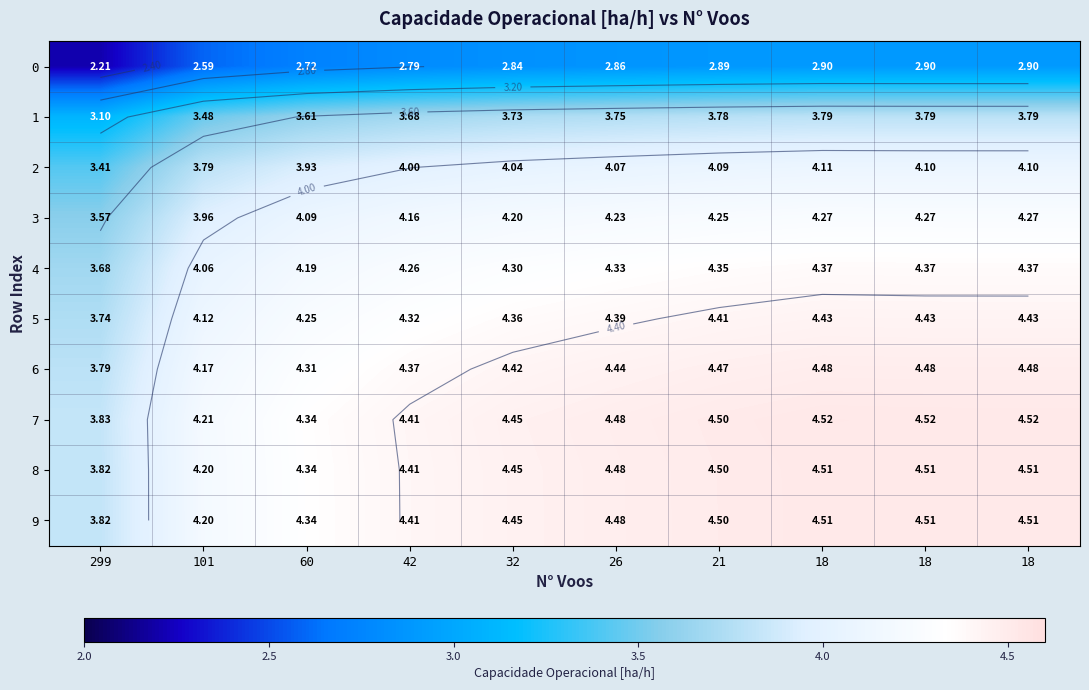

What is the sum of the 7 values at 18 and 18?

9.0